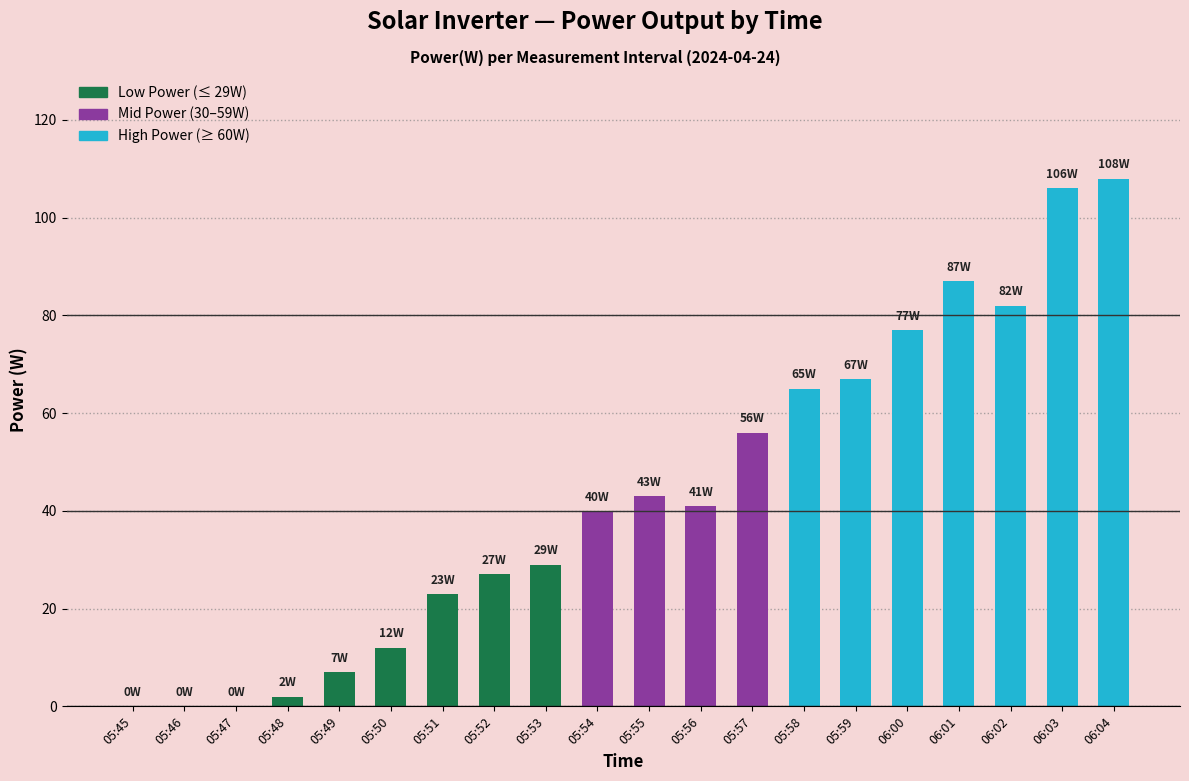

Which has a higher value, 05:47 or 05:54?

05:54